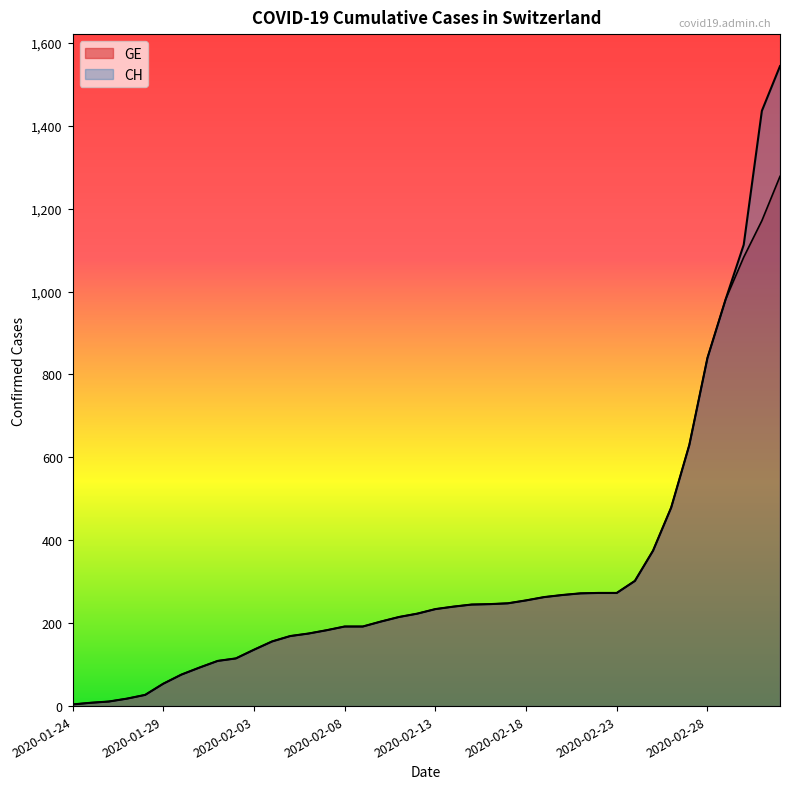

Is it true that CH equals 117 at 2020-02-17?

False